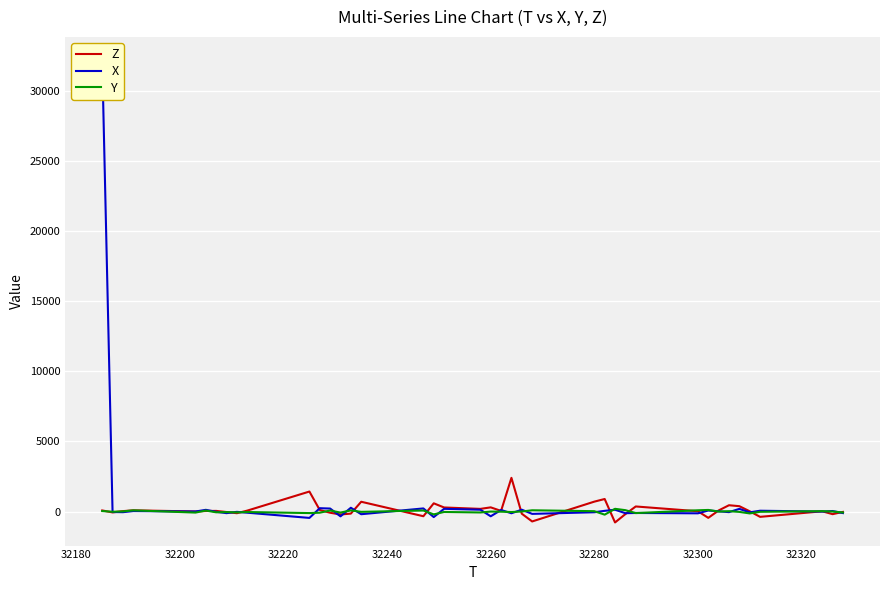

What is the highest value of the Z series?

2404